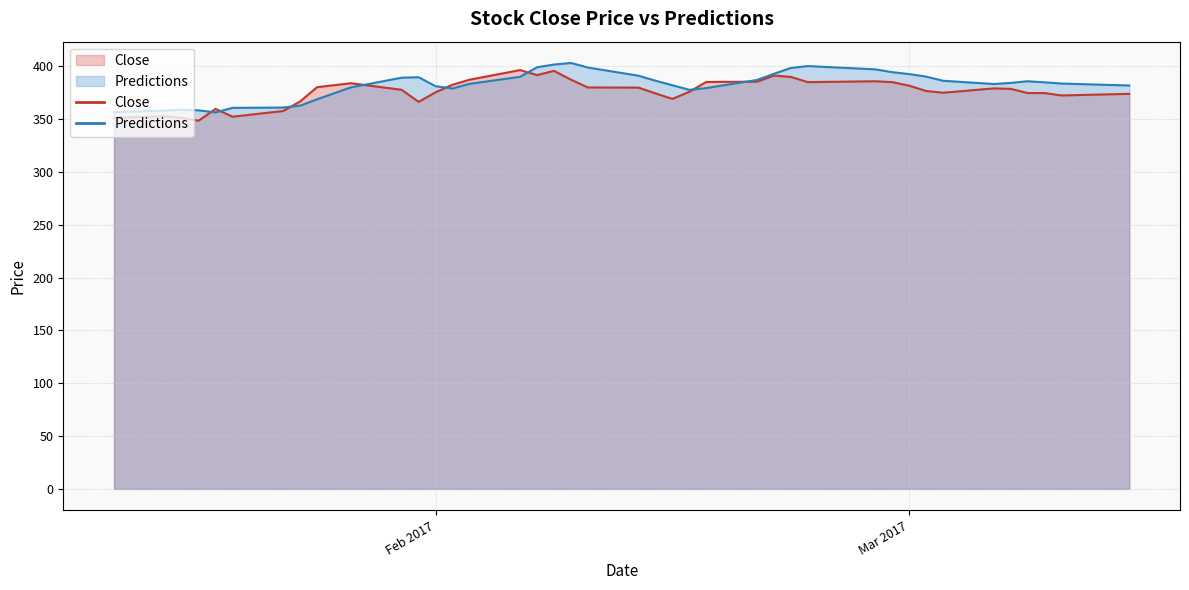

What is the maximum value for Close?

396.5